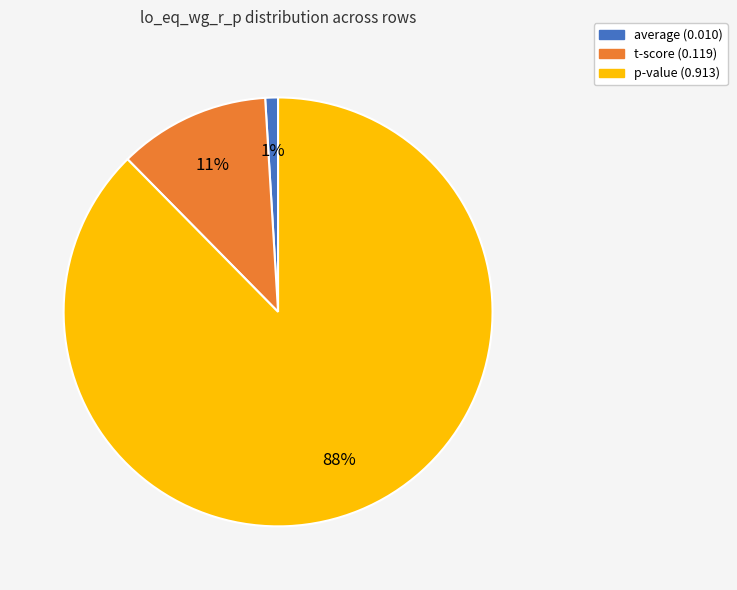

How many segments does this pie chart have?

3